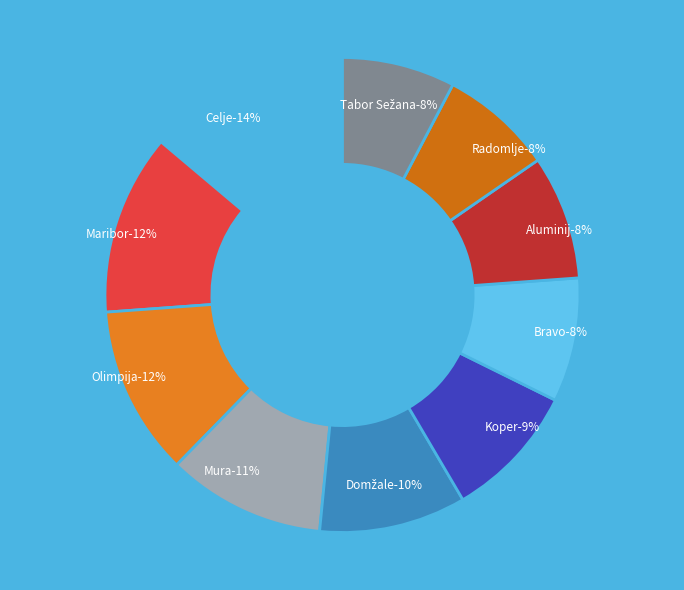

Which slice is the largest?

Celje